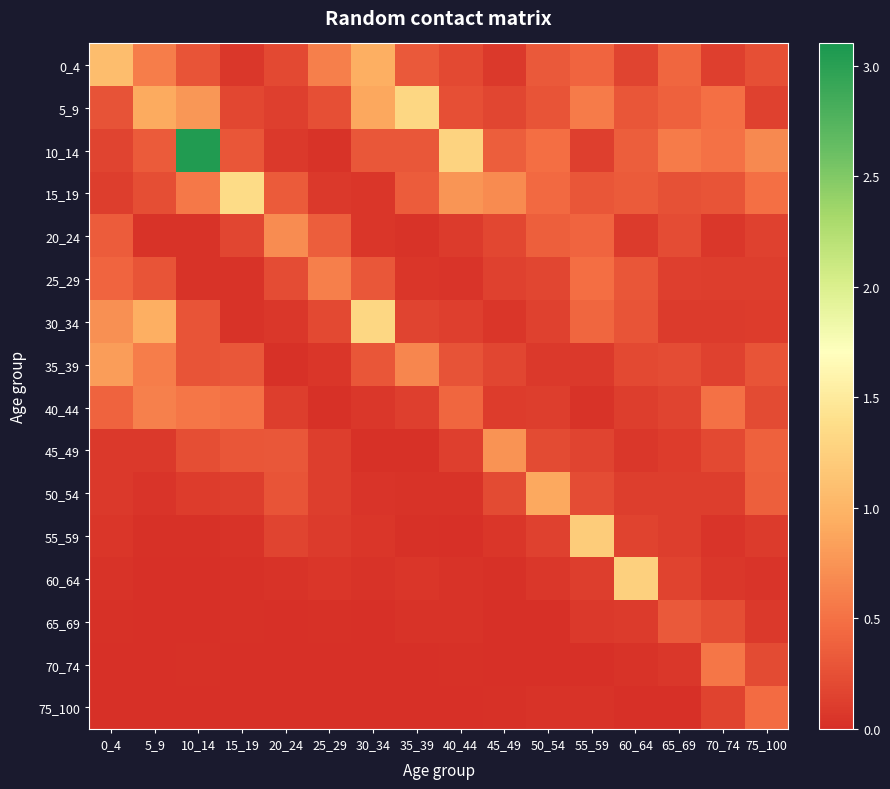

What is the difference between the highest and lowest values at 5_9?

0.9